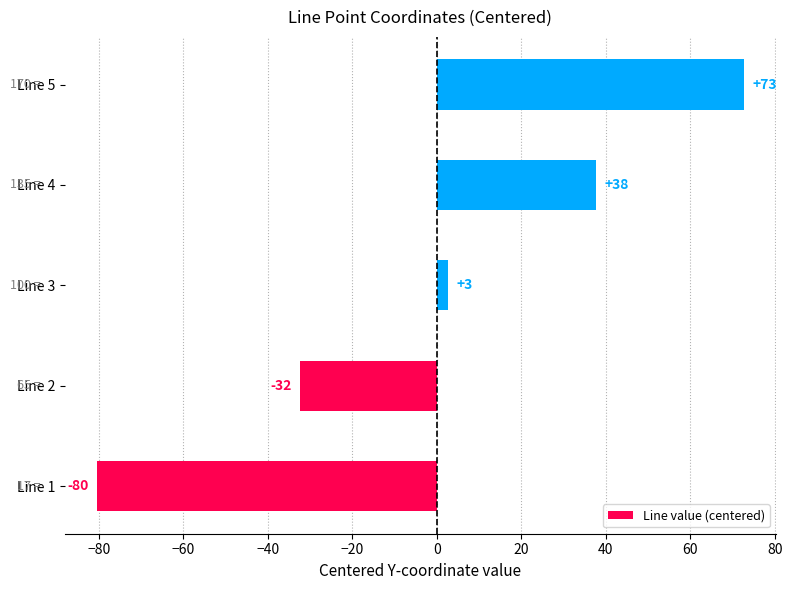

Are the bars horizontal?

Yes